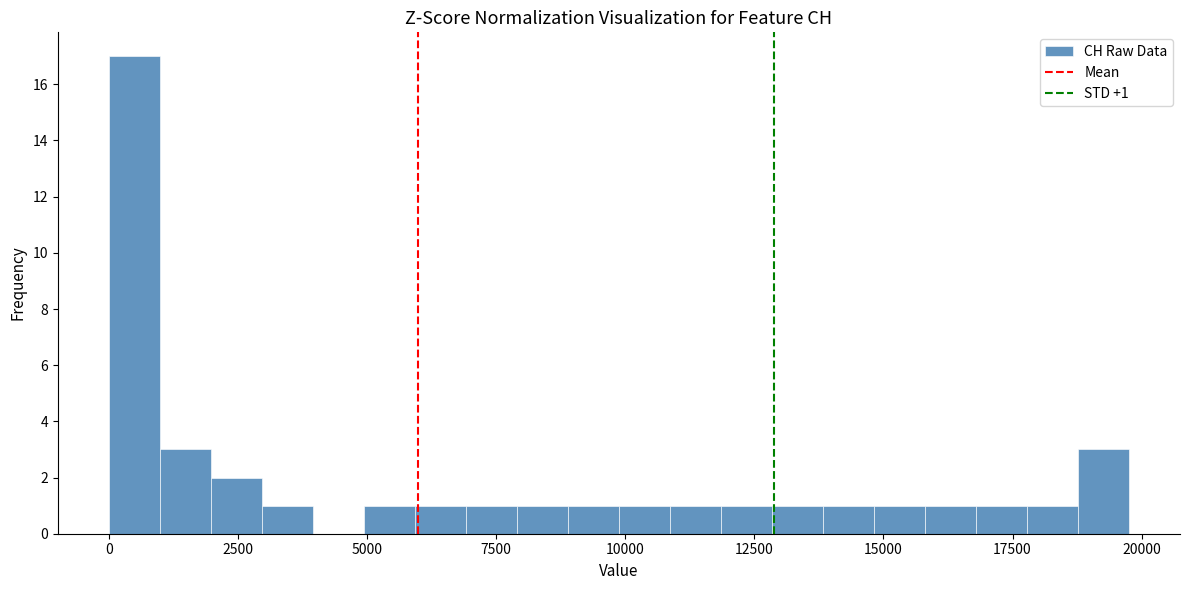

Around what value on the x-axis is the tallest bar? Give the approximate position of its centre, as read against the axis.

500